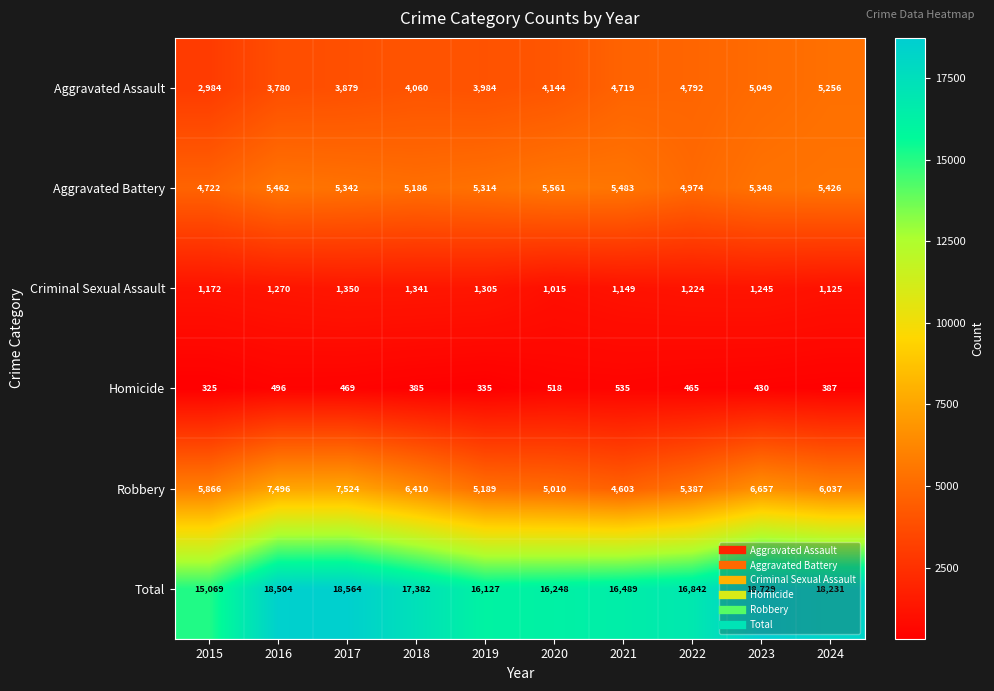

What is the total value across all series at 2017?

37128